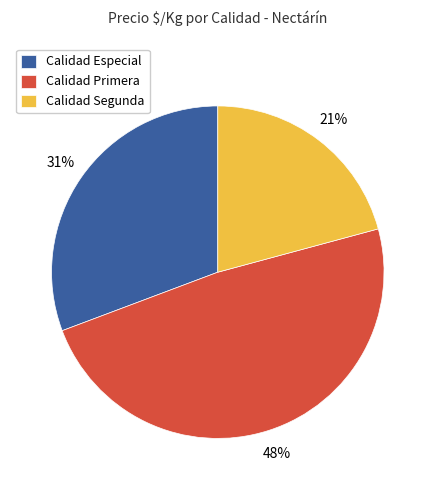

To the nearest percent, what is the combined percentage of Calidad Primera and Calidad Especial?

79%